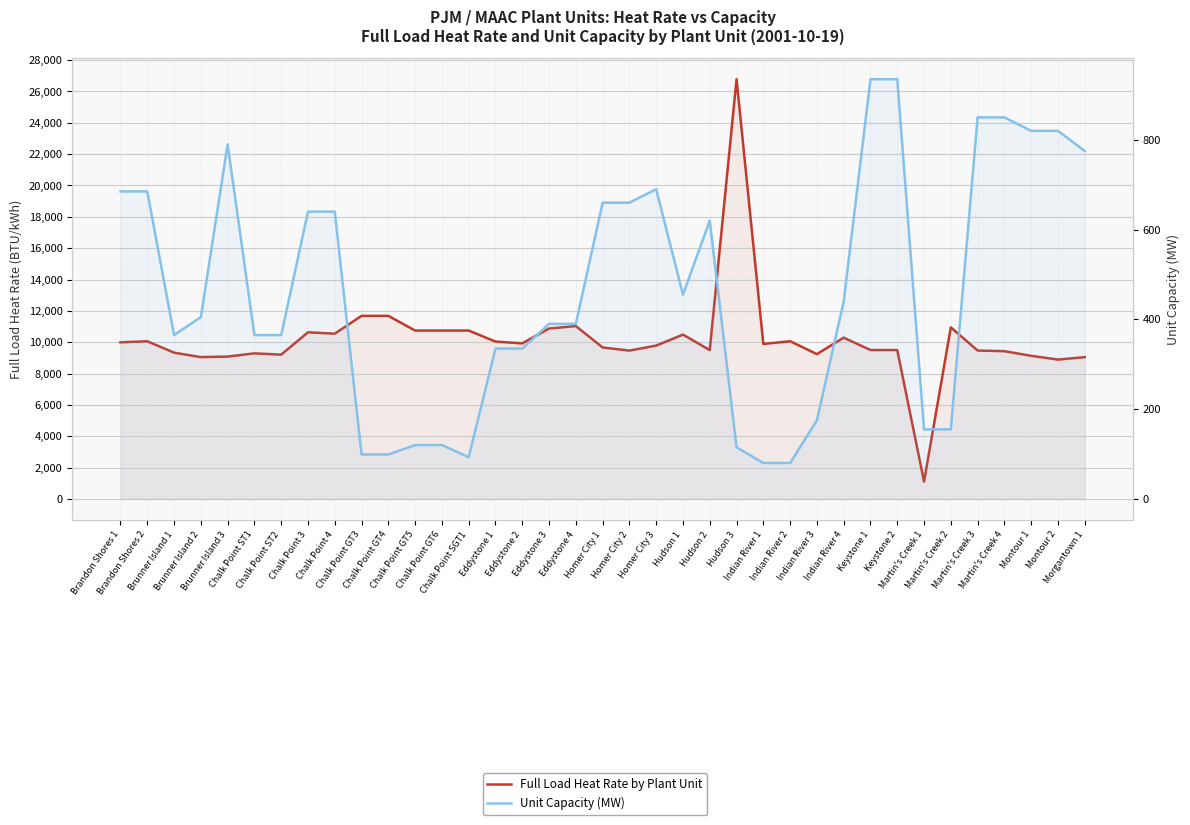

Between Indian River 2 and Keystone 2, which series saw the biggest shift?

Unit Capacity (MW)